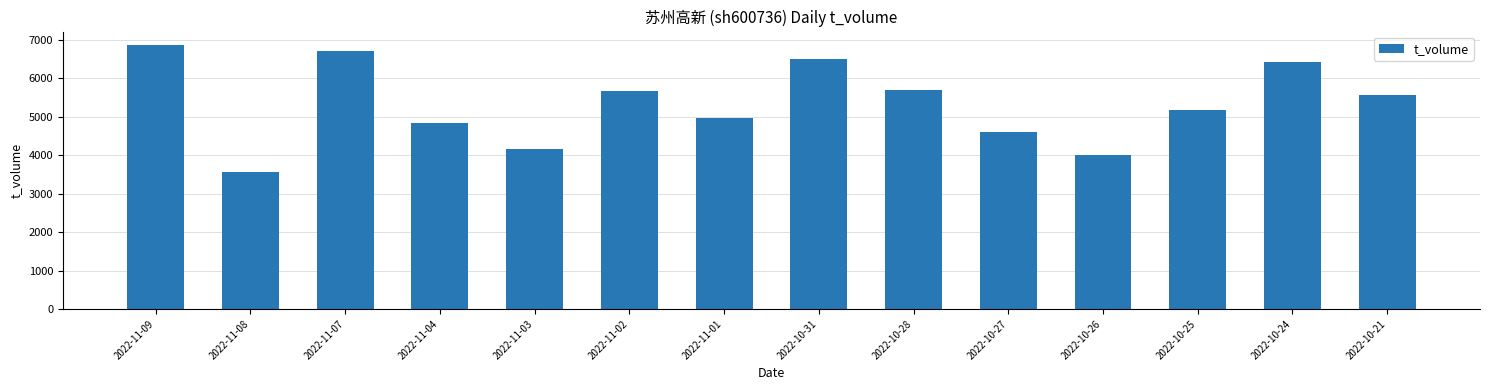

What is the minimum value shown in the chart?

3570